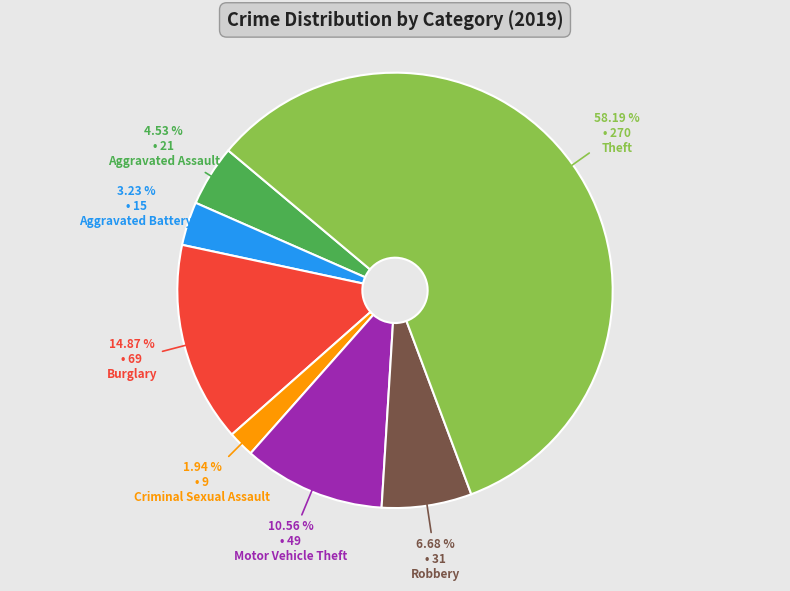

Is there any slice that represents more than half of the pie?

Yes